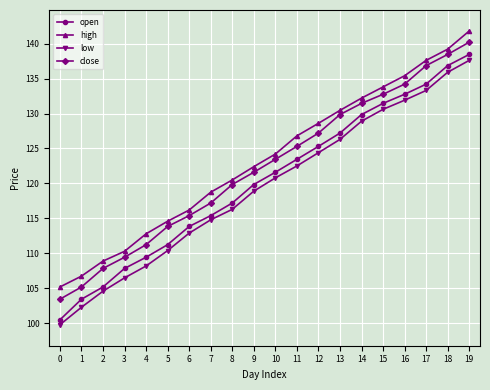

What is the spread (max minus min) of values at 0?

5.4